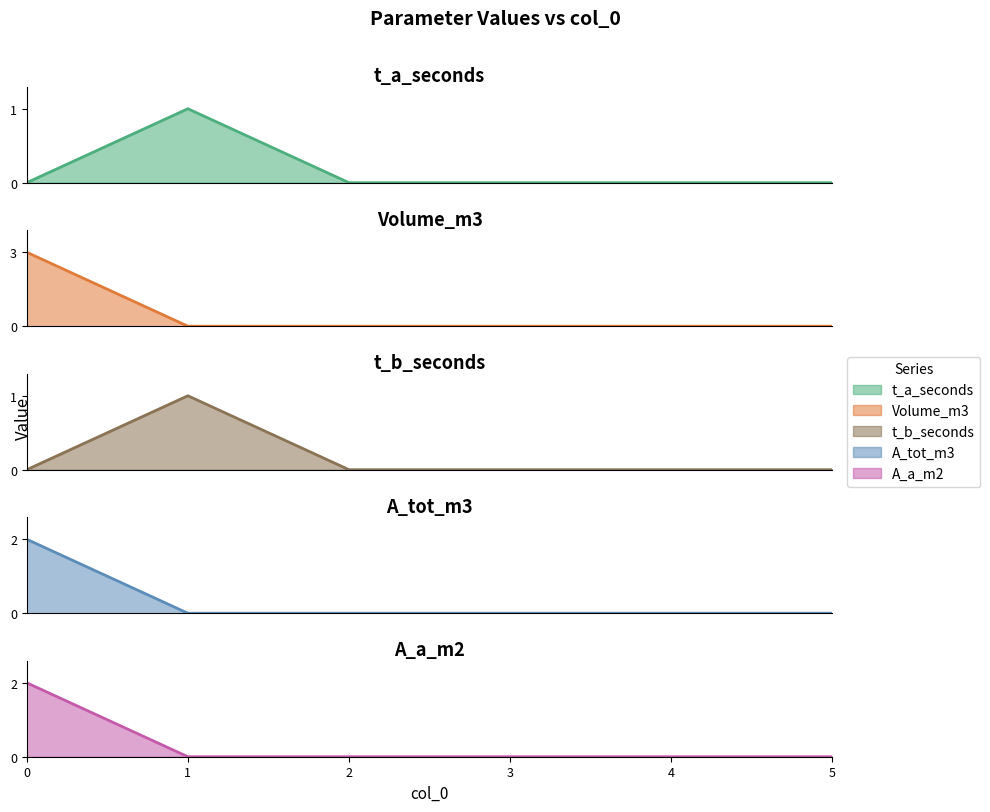

Rank the series at 1 from lowest to highest value.

Volume_m3, A_tot_m3, A_a_m2, t_a_seconds, t_b_seconds